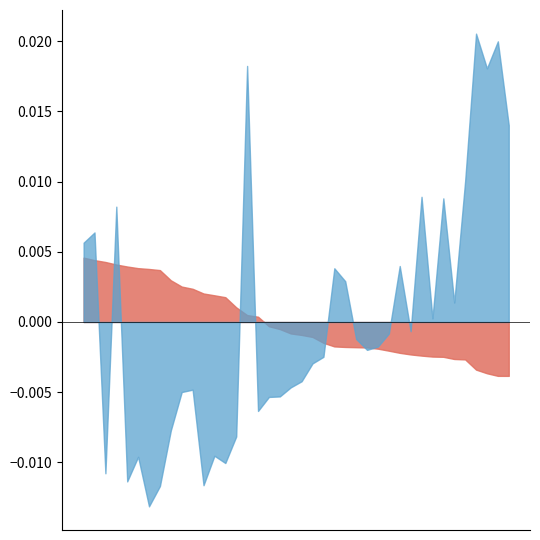

List the labels in order of col_3 value, smallest first.

1730110.0, 1730108.0, 1729788.0, 1729336.0, 1728071.0, 1728019.0, 1727749.0, 1727719.0, 1727599.0, 1727454.0, 1727256.0, 1726991.0, 1726741.0, 1726591.0, 1726559.0, 1726528.0, 1726461.0, 1726013.0, 1725288.0, 1725038.0, 1724853.0, 1724310.0, 1723961.0, 1722778.0, 1722578.0, 1721618.0, 1720360.0, 1720126.0, 1719901.0, 1719320.0, 1719044.0, 1718264.0, 1717003.0, 1716864.0, 1716762.0, 1716558.0, 1716312.0, 1715997.0, 1715768.0, 1715459.0